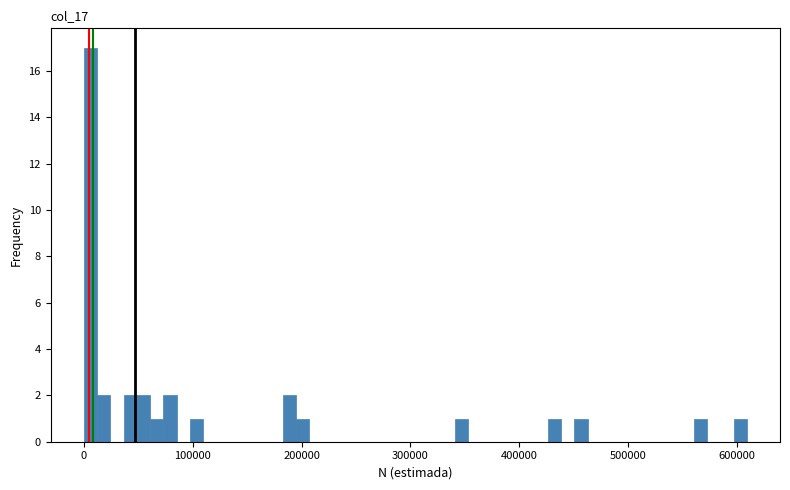

Around what value on the x-axis is the tallest bar? Give the approximate position of its centre, as read against the axis.

10000